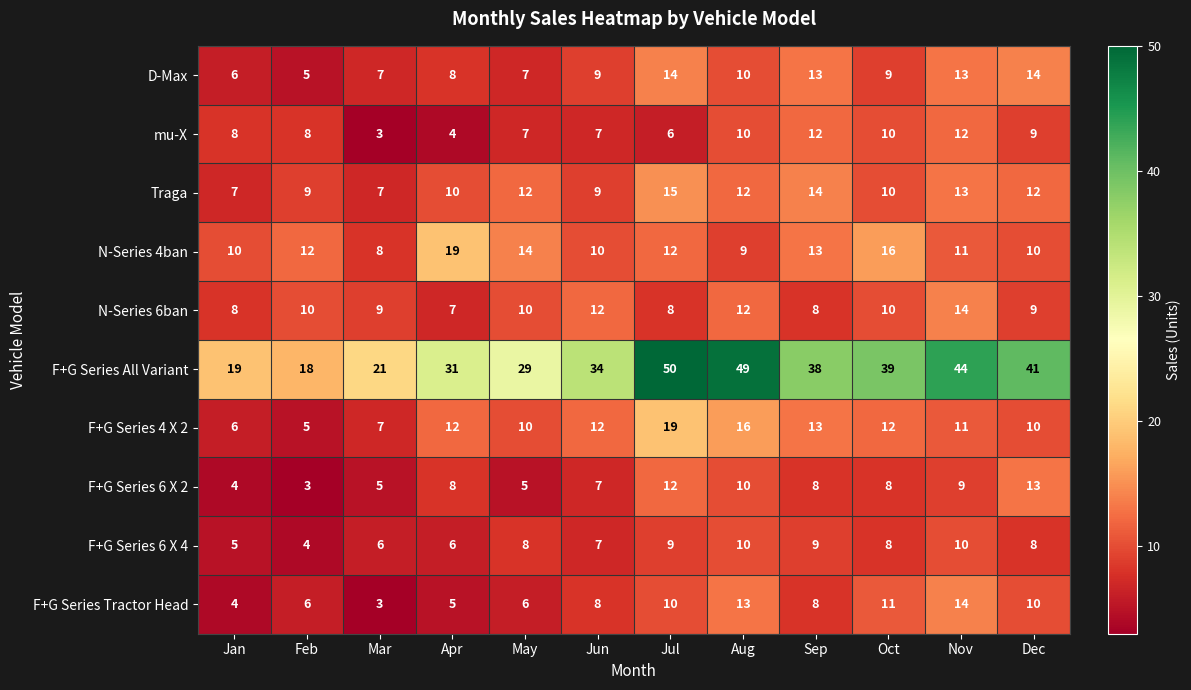

What is the difference between the second highest and second lowest values in the N-Series 6ban series?

4